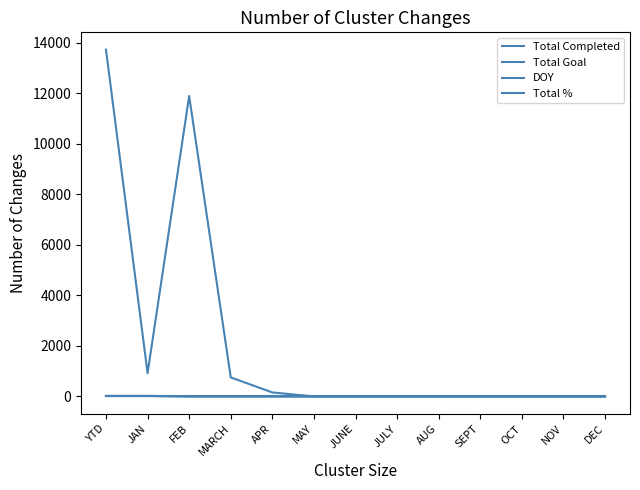

Does the chart have visible grid lines?

No